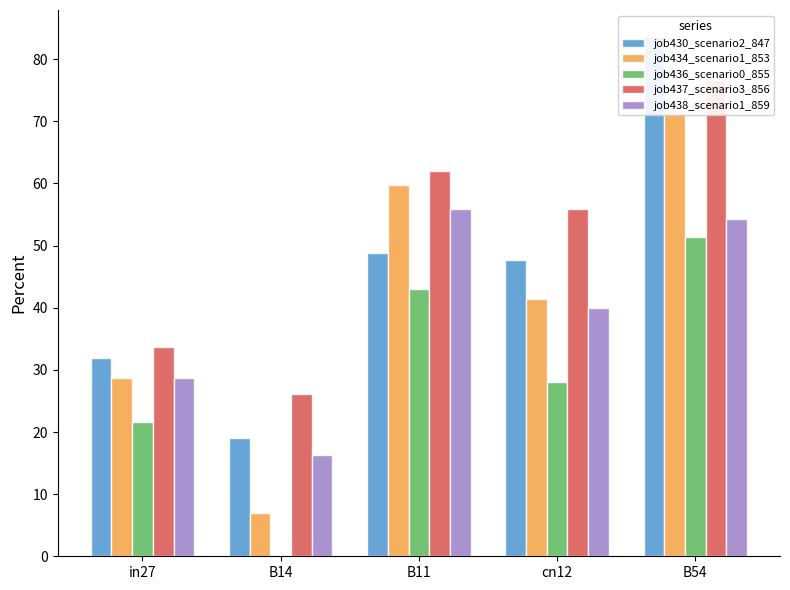

What is the average value of the job437_scenario3_856 series?

50.9